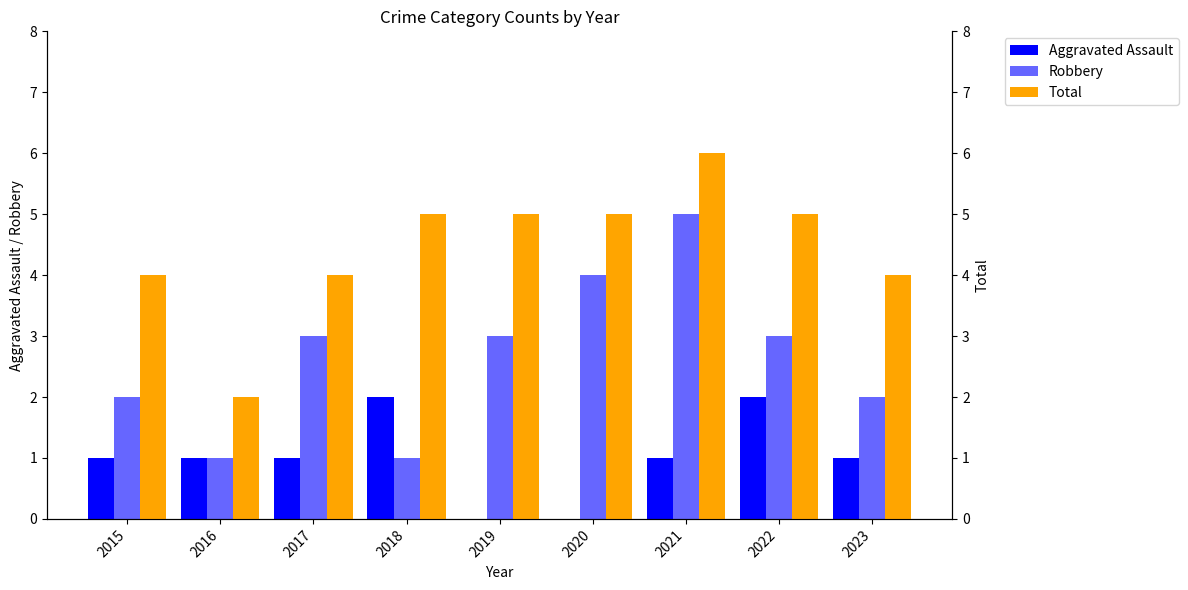

Which category has the highest value across all series?

2021